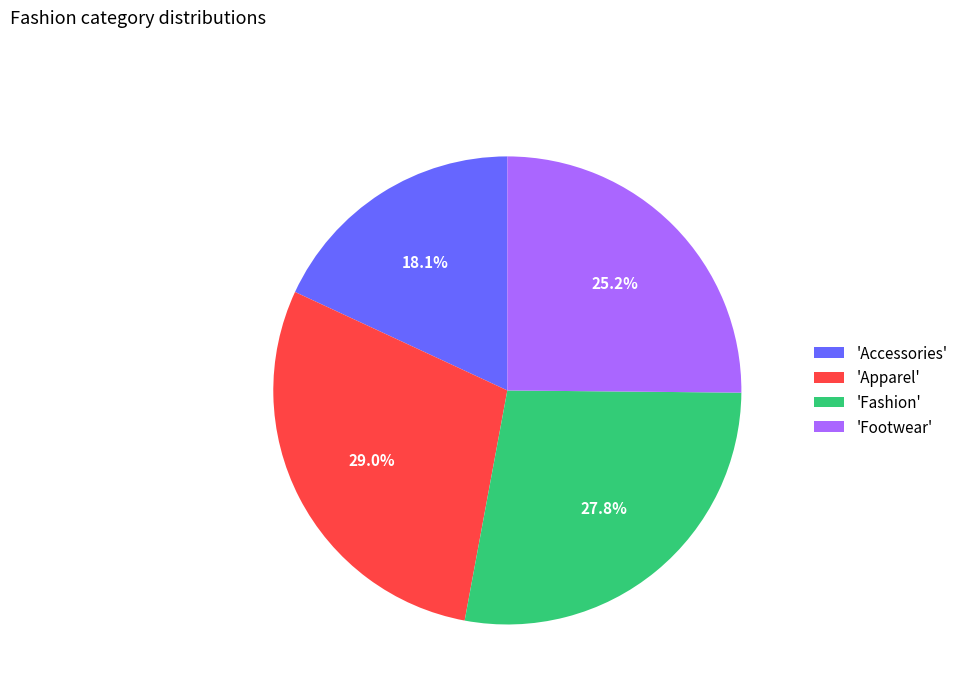

What is the ratio of the value at 'Fashion' to the value at 'Accessories'?

1.5